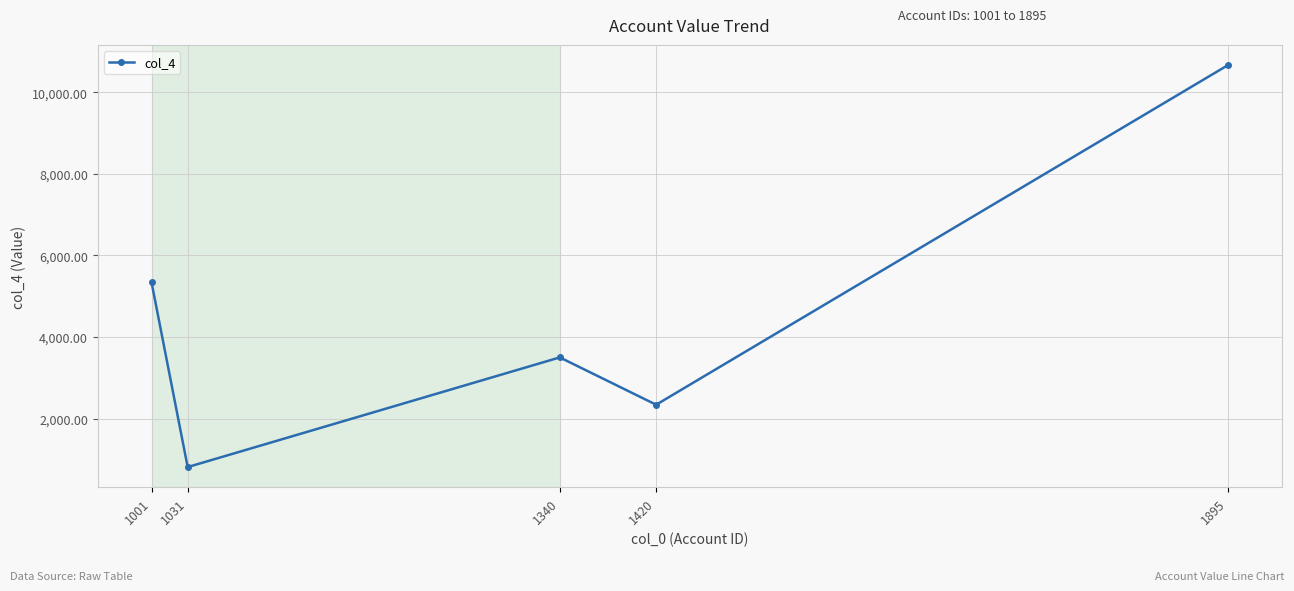

What is the smallest value displayed?

812.2